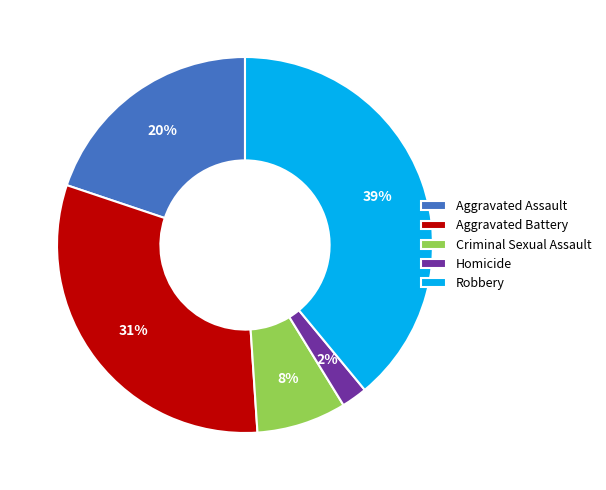

Do Robbery and Aggravated Assault together represent more than half of the pie?

Yes